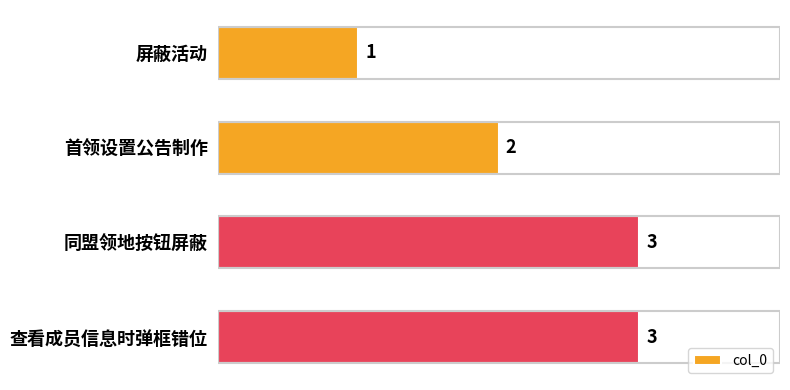

What is the change in value from 屏蔽活动 to 同盟领地按钮屏蔽?

+2